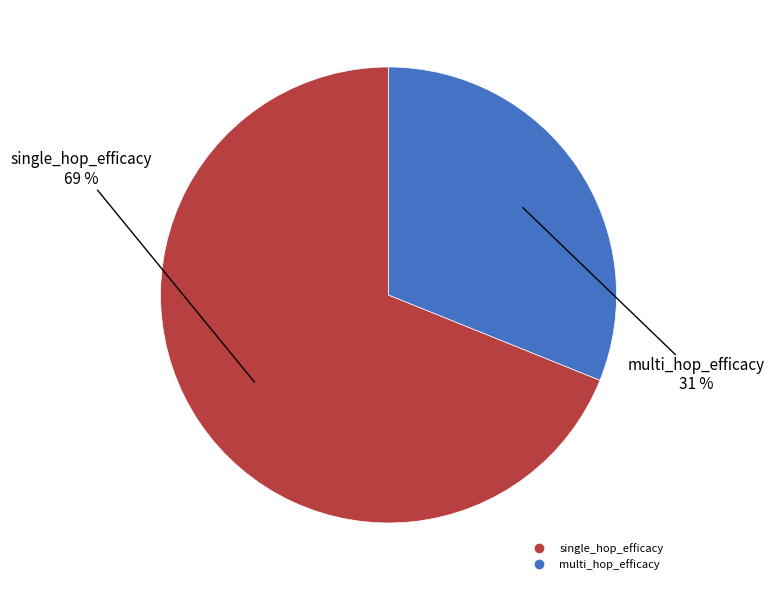

Do multi_hop_efficacy and single_hop_efficacy together represent more than half of the pie?

Yes